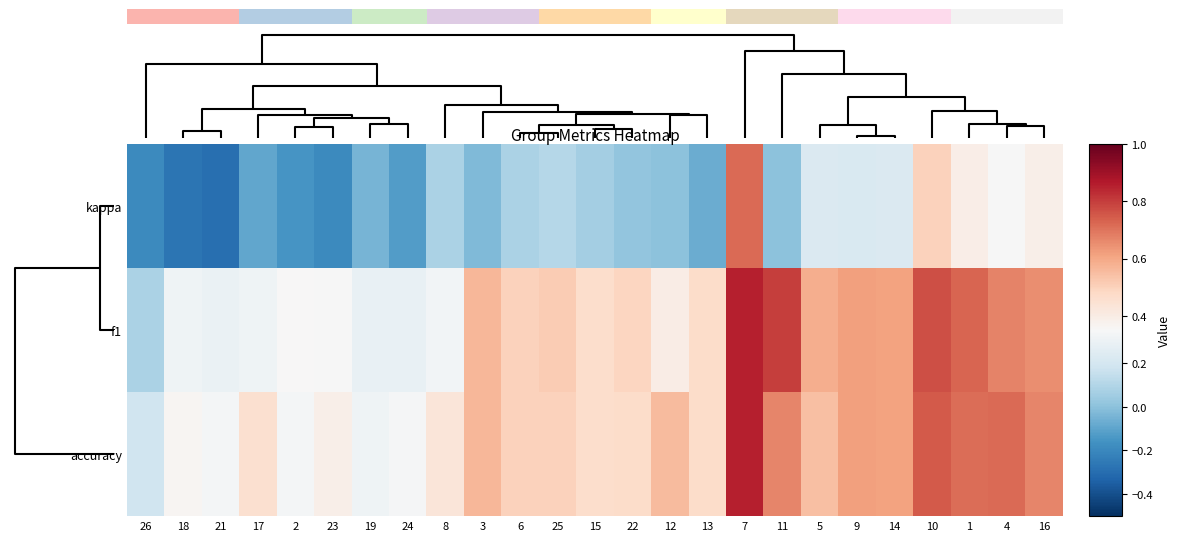

What is the smallest value displayed?

-0.3